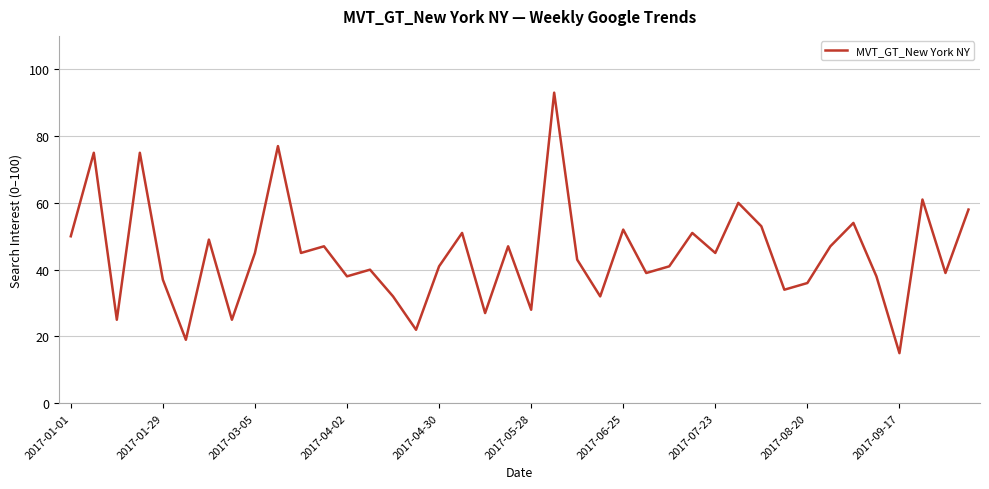

What is the difference between the maximum and minimum values?

78